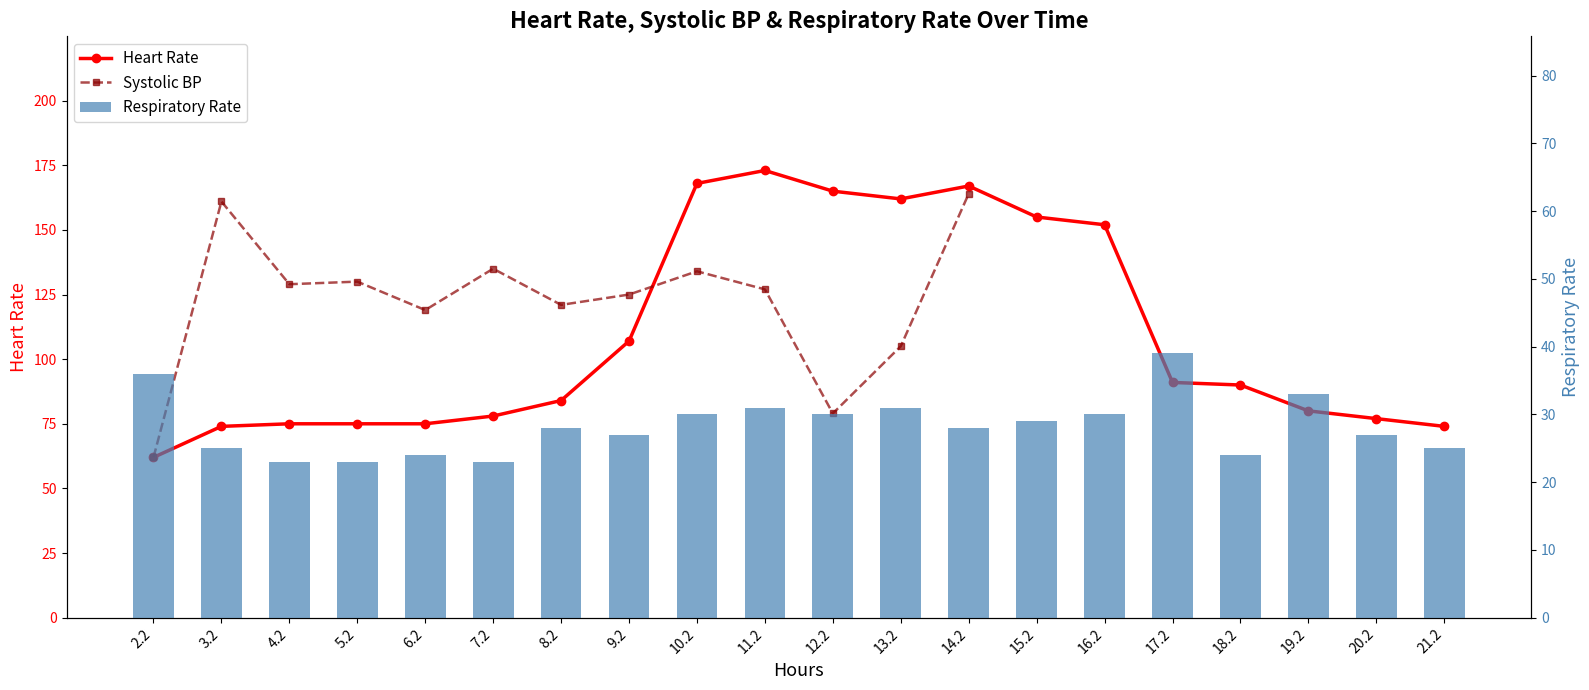

Which series has the widest spread of values?

Heart Rate